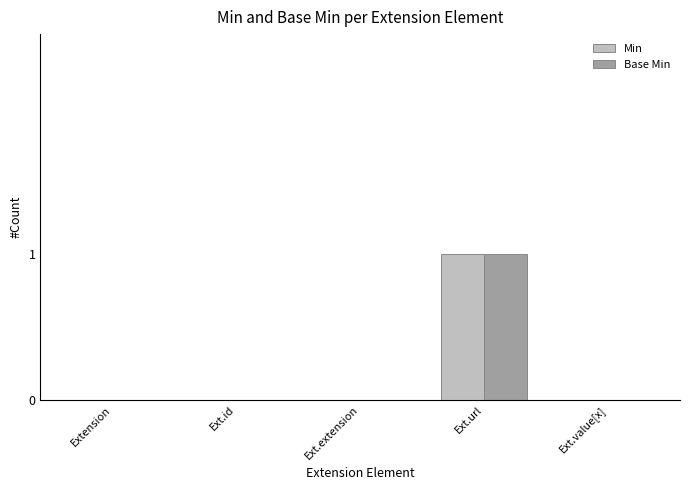

At which category is the sum across all series the highest?

Ext.url